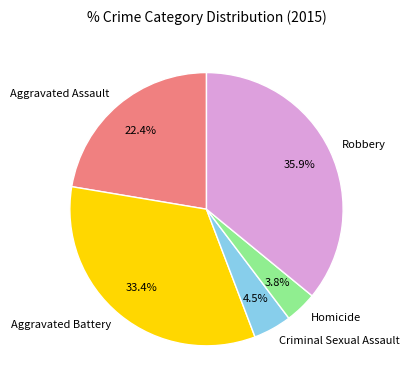

What percentage is the Aggravated Battery slice, to the nearest percent?

33%